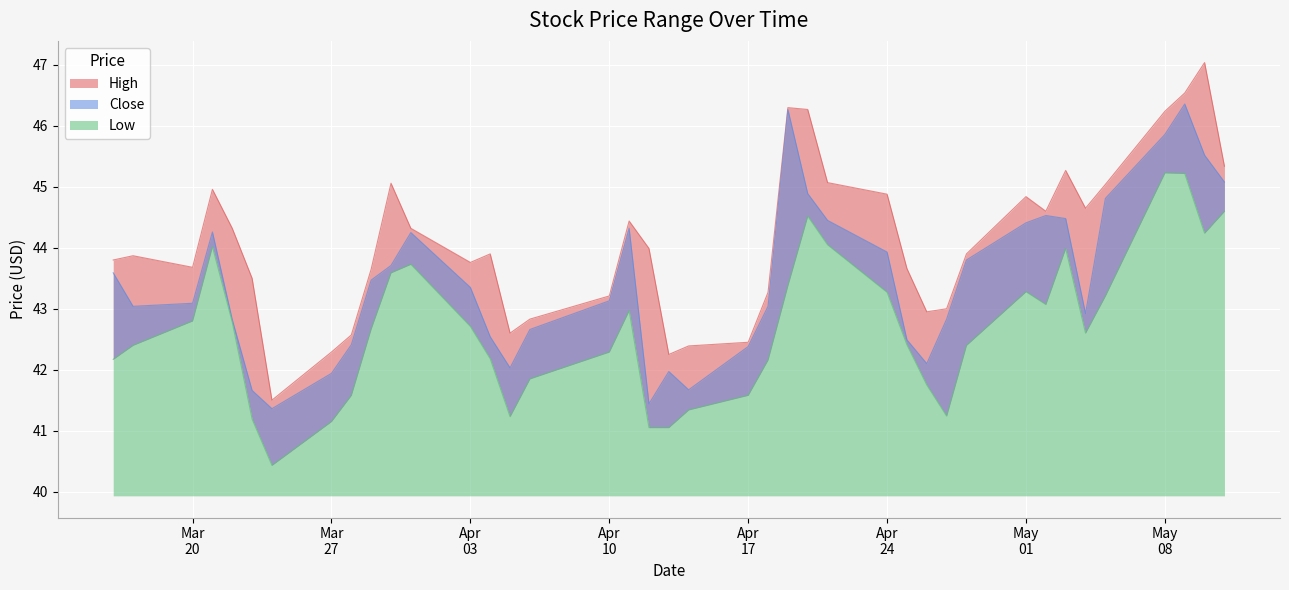

True or false: High and Low intersect in this chart.

False